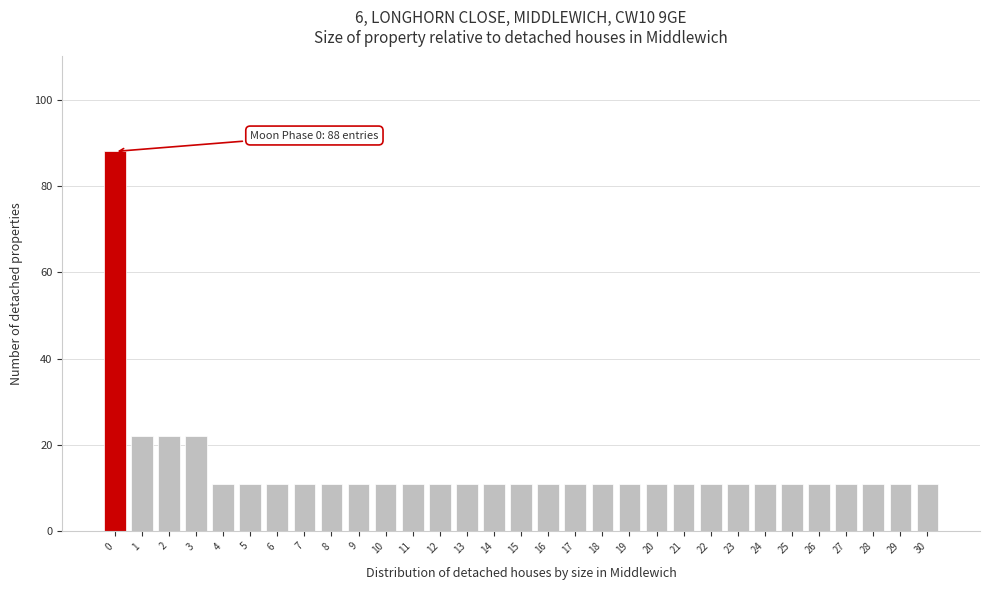

Approximately how many times larger is the value at 6 compared to 17?

1.0